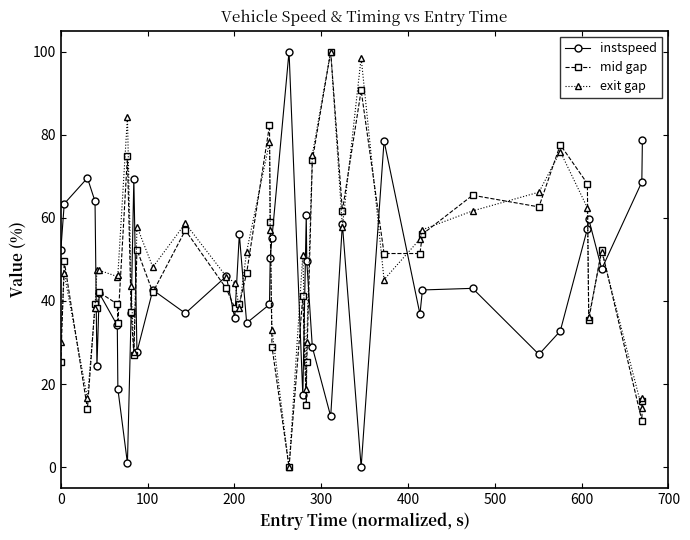

What is the maximum value for mid gap?

100.0